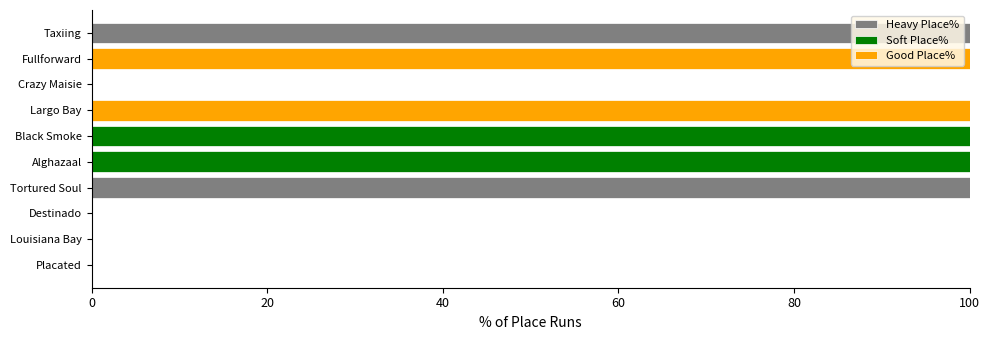

What is the total value across all series at Largo Bay?

100